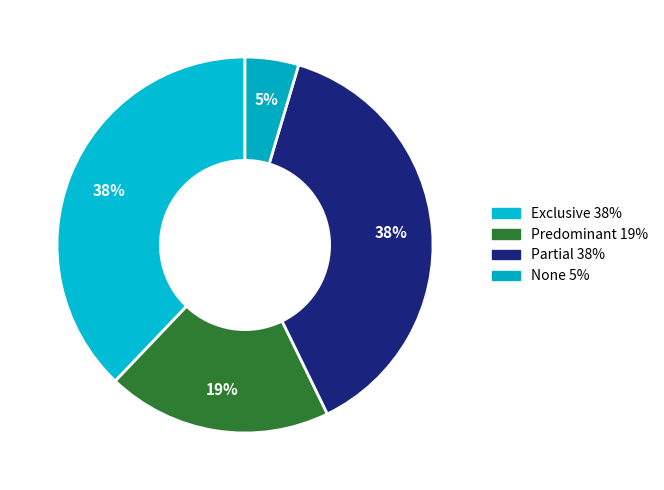

Is it true that Exclusive is 31% of the pie?

False